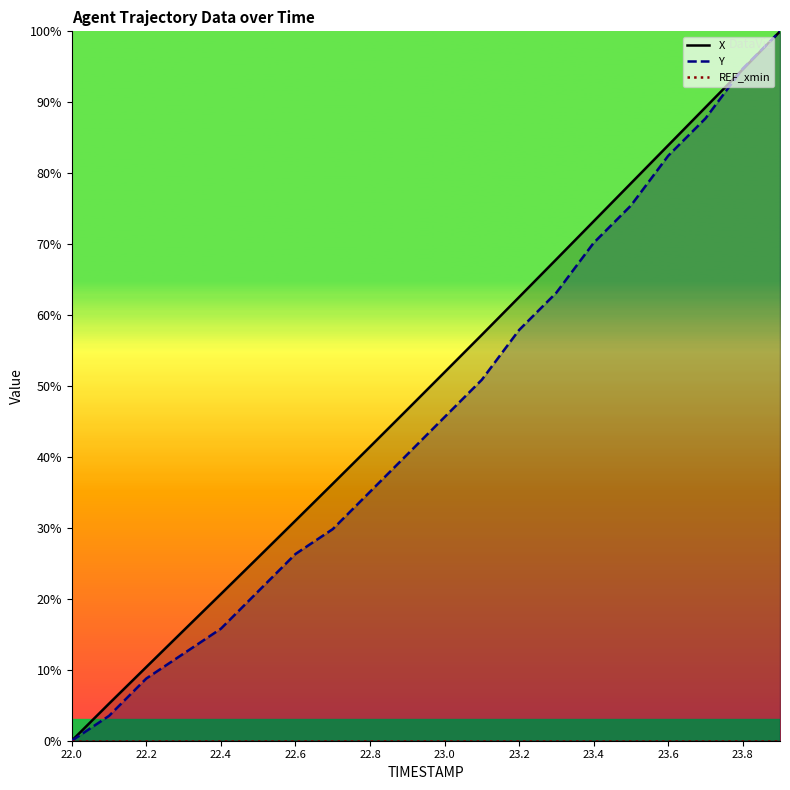

What is the difference between the maximum and second lowest values in the Y series?

1.0